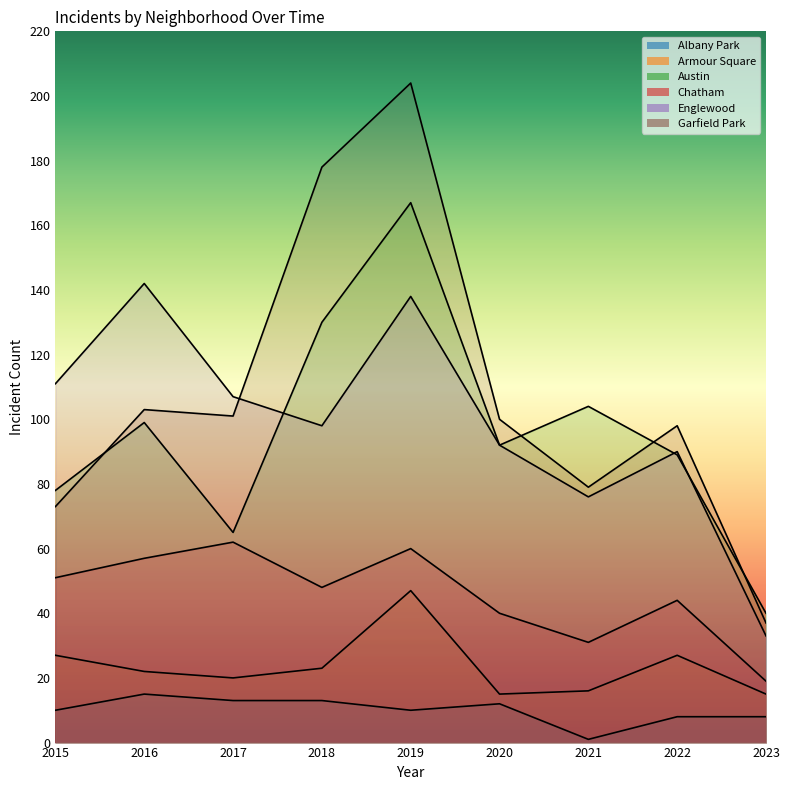

How many interior local valleys does the Armour Square series have?

2